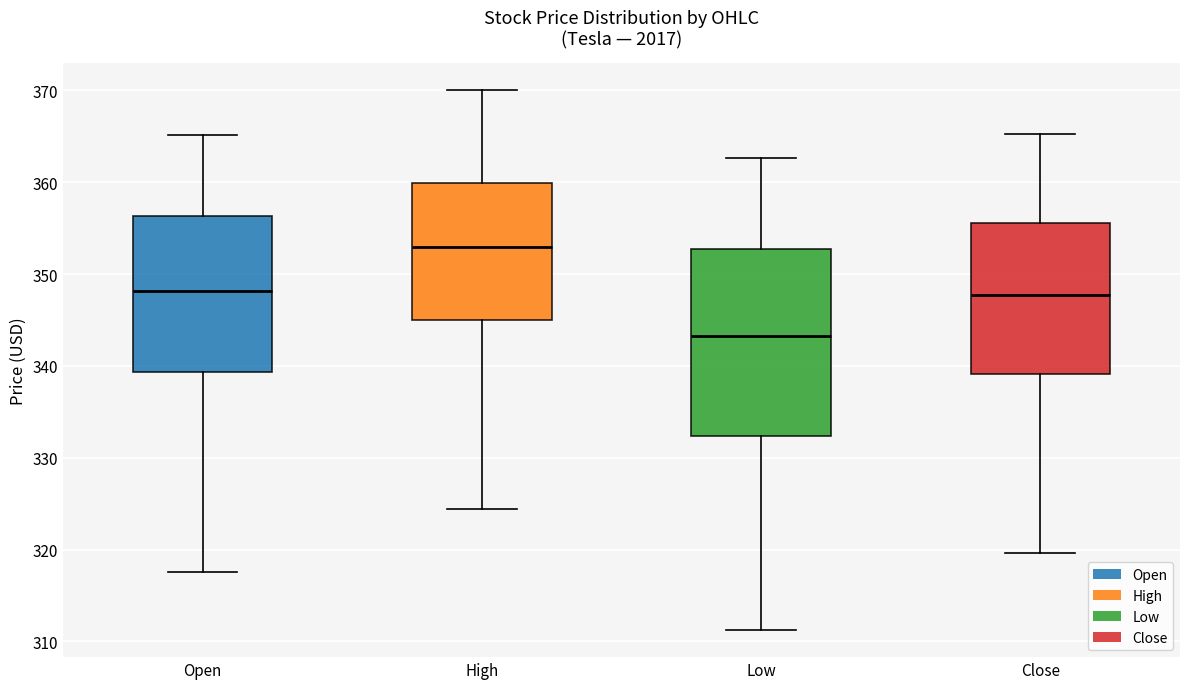

Comparing the boxes themselves (not the whiskers), which one is the tallest?

Low